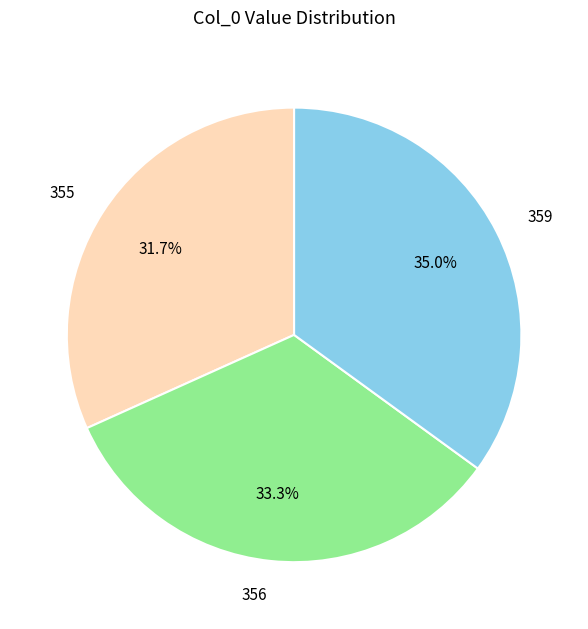

The 359 slice represents 35% of the pie. True or false?

True